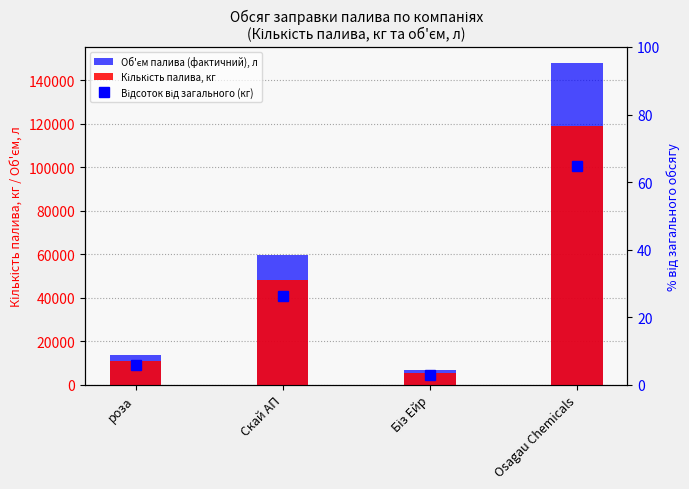

What is the lowest value of the Кількість палива, кг series?

5548.0